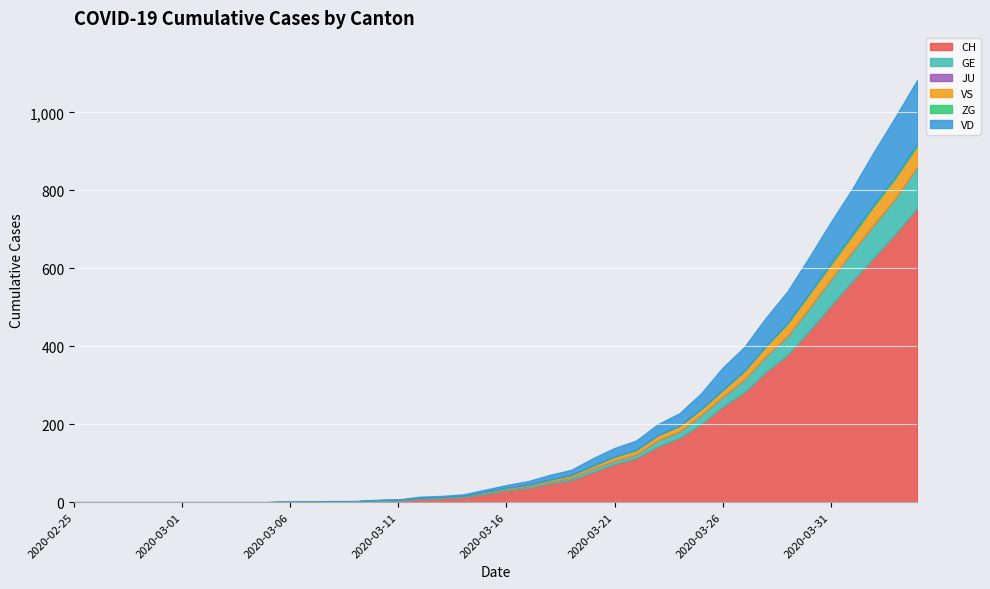

True or false: ZG and JU intersect in this chart.

False